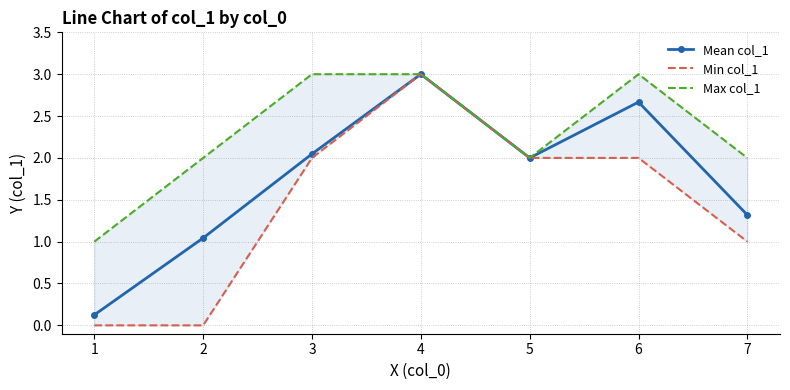

Which series has the widest spread of values?

Min col_1